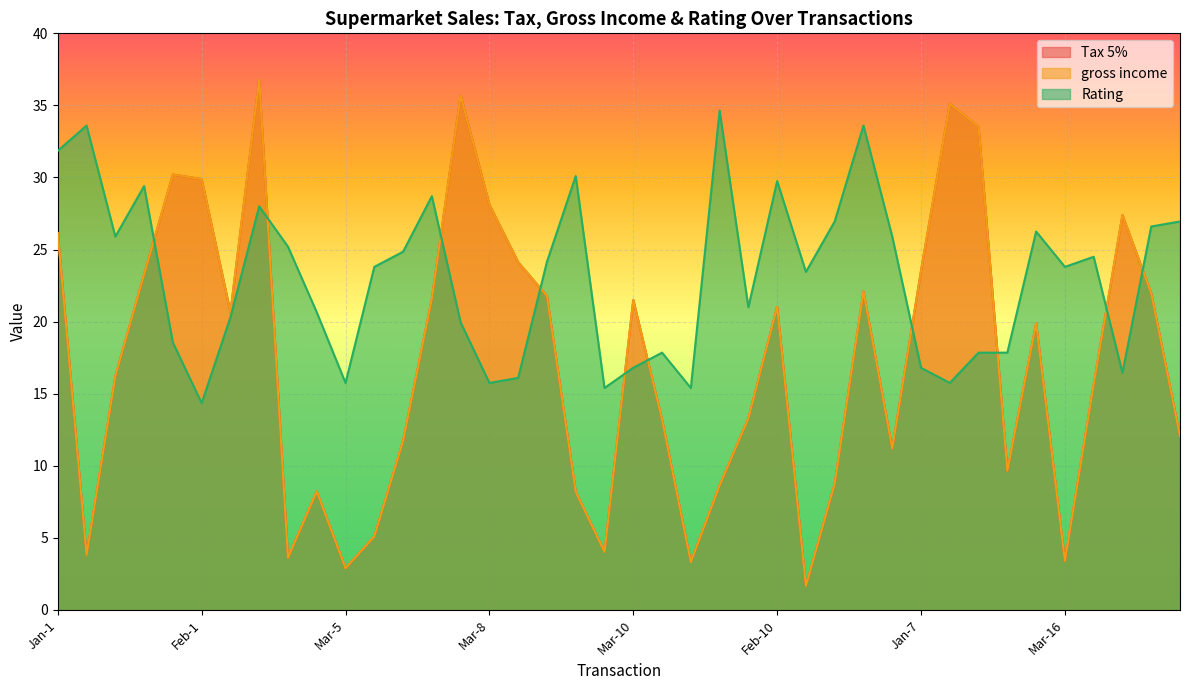

The value of gross income at Feb-1 is 44.8. True or false?

False